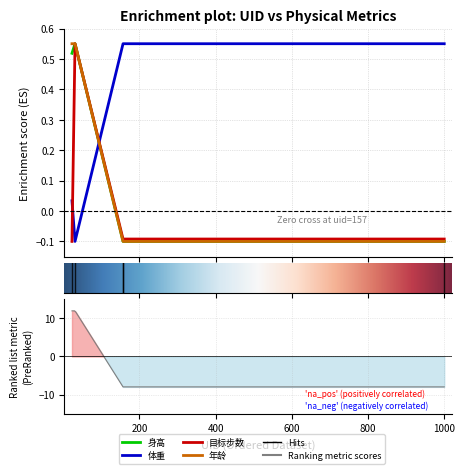

How many 身高 values are between 0 and 1?

2